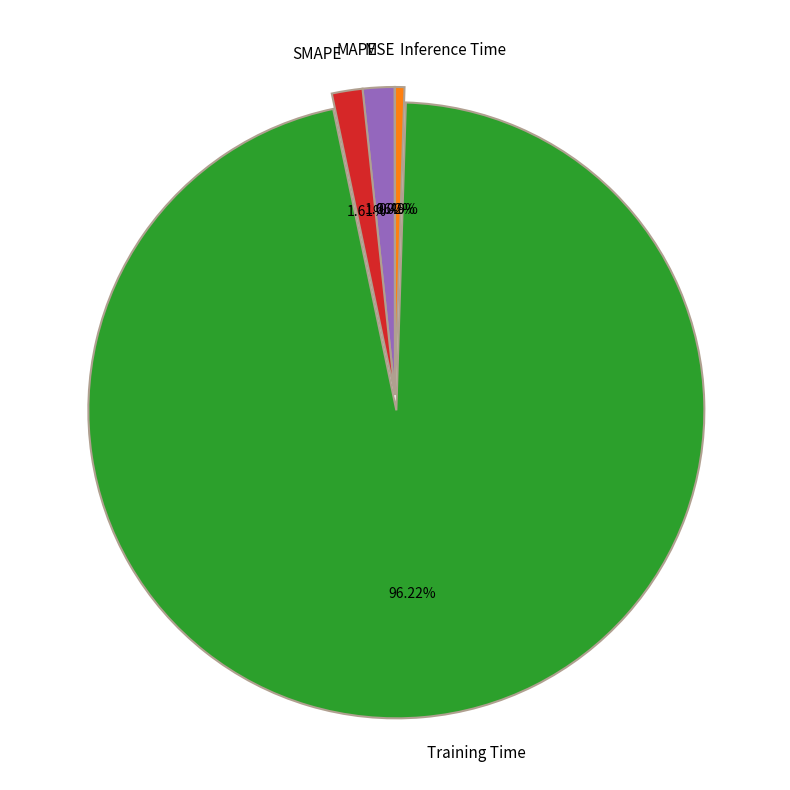

To the nearest percent, what percentage of the pie is SMAPE?

2%